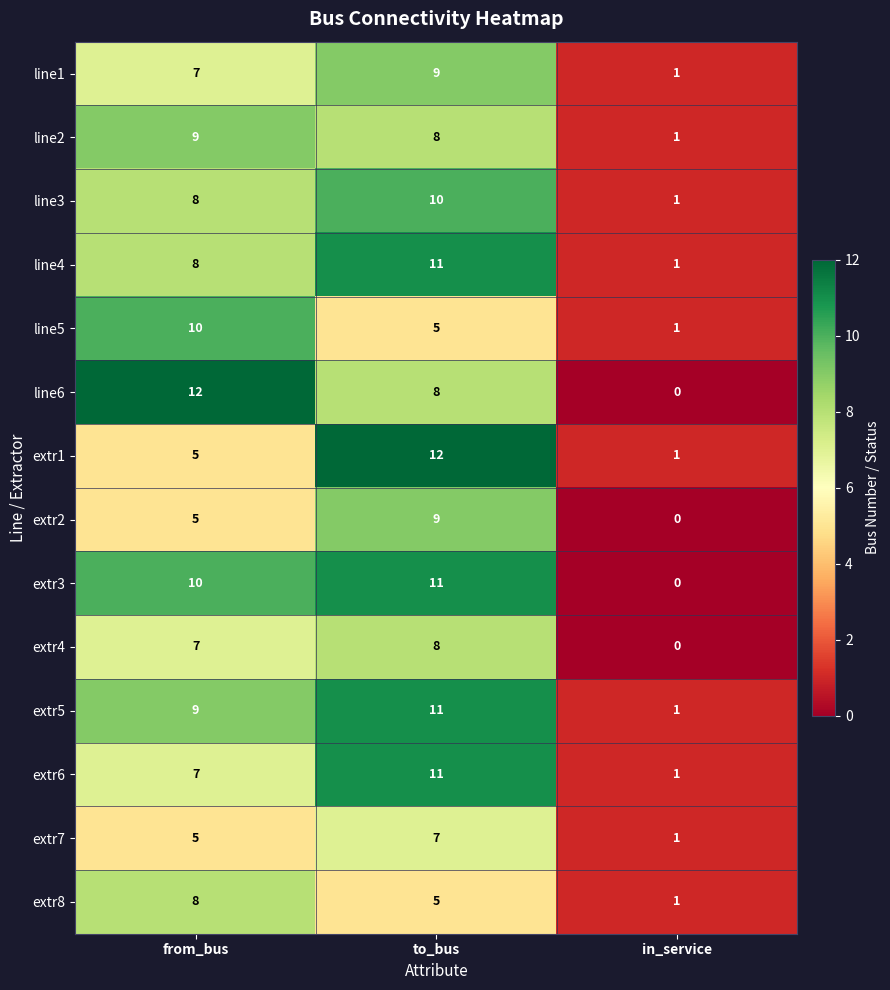

What is the maximum value for line3?

10